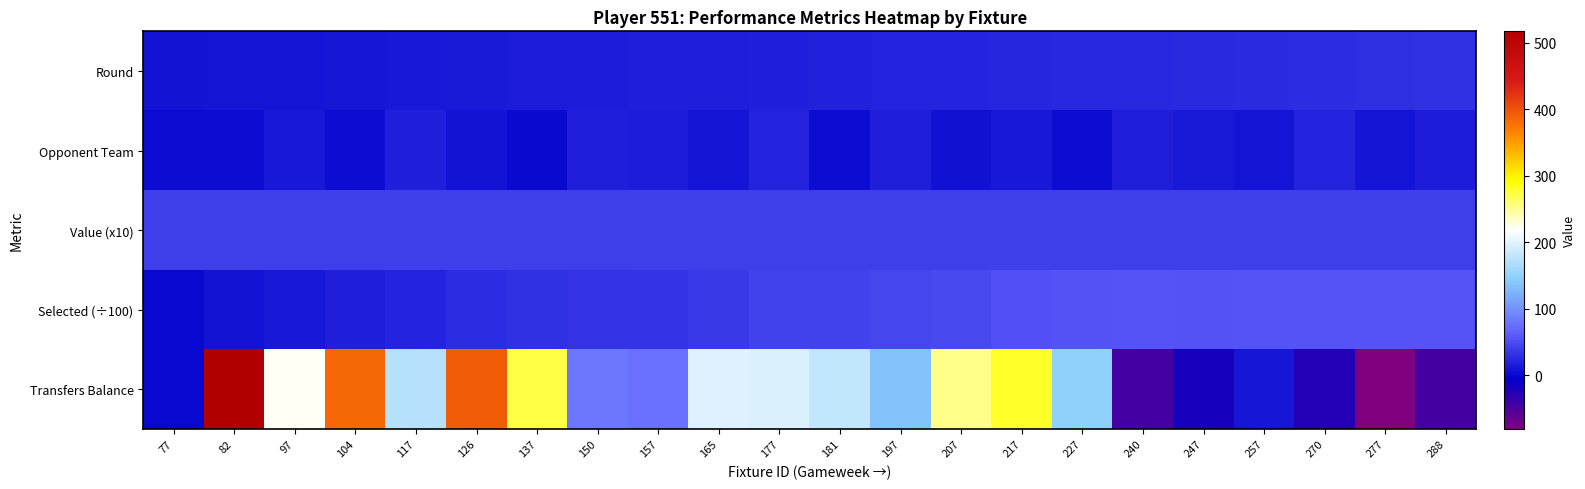

Rank the series by their maximum value, from highest to lowest.

Transfers Balance, Selected (÷100), Value (x10), Round, Opponent Team